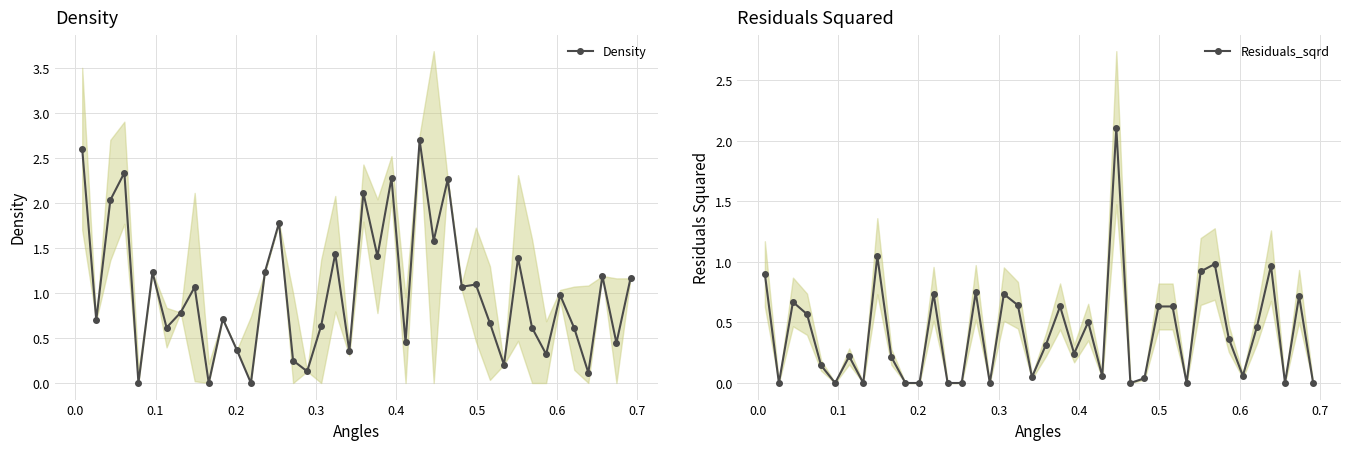

What is the highest value of the Residuals_sqrd series?

2.1